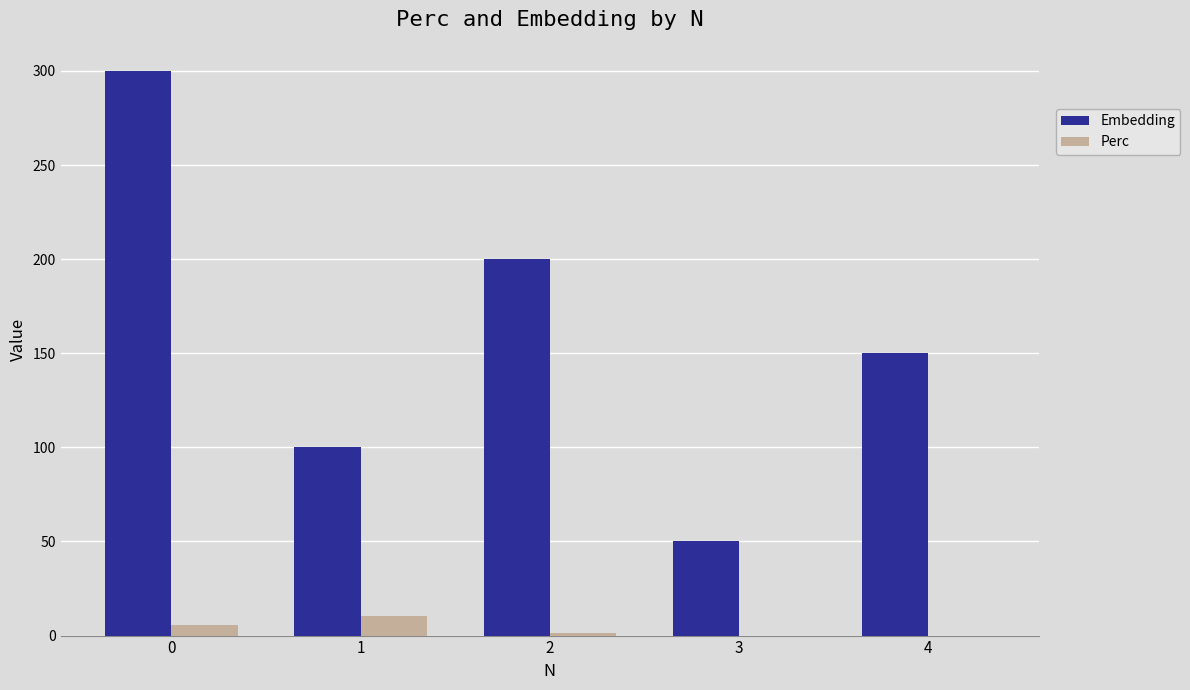

True or false: Embedding has a value of 300.0 at 0.

True